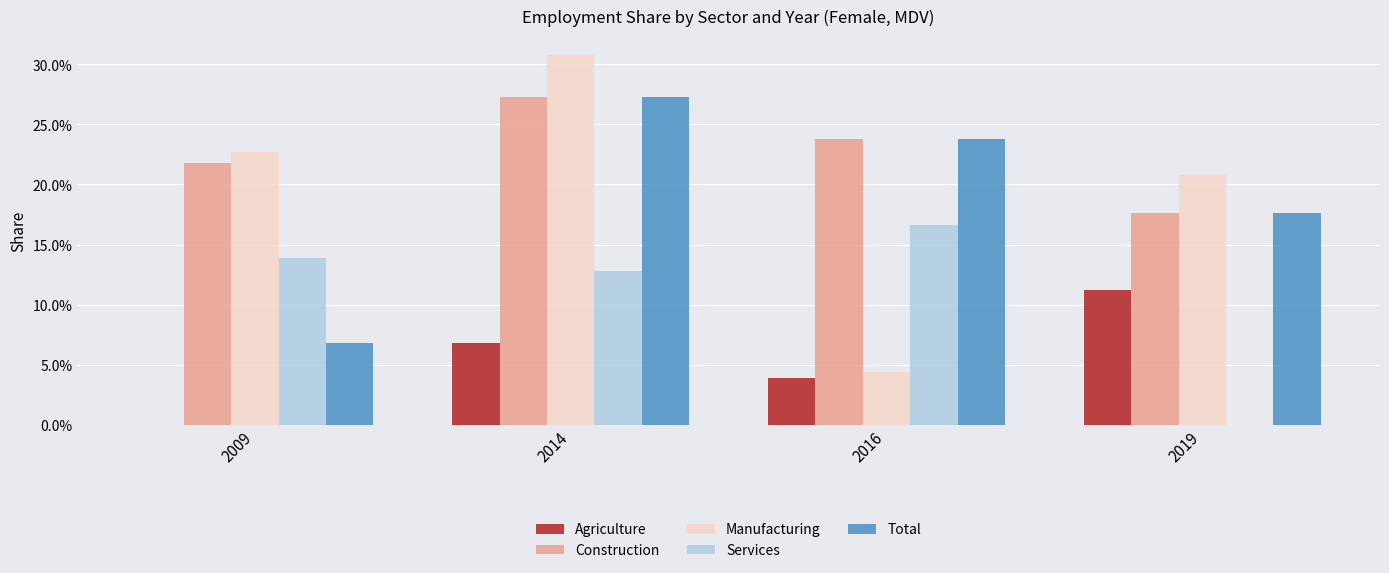

What are all the series names shown in the legend?

Agriculture, Construction, Manufacturing, Services, Total